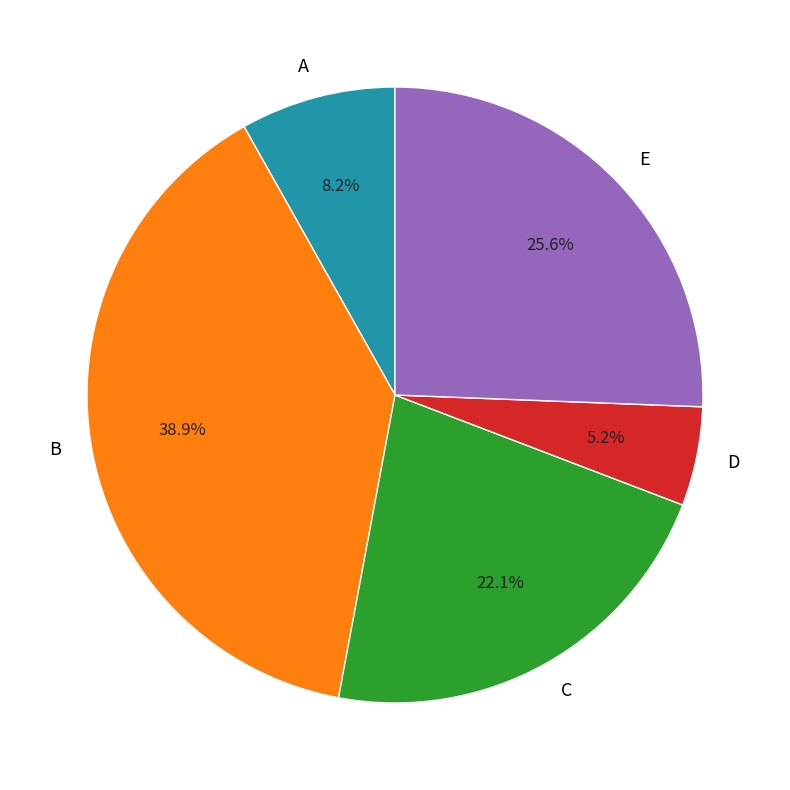

Is C the majority of the pie?

No